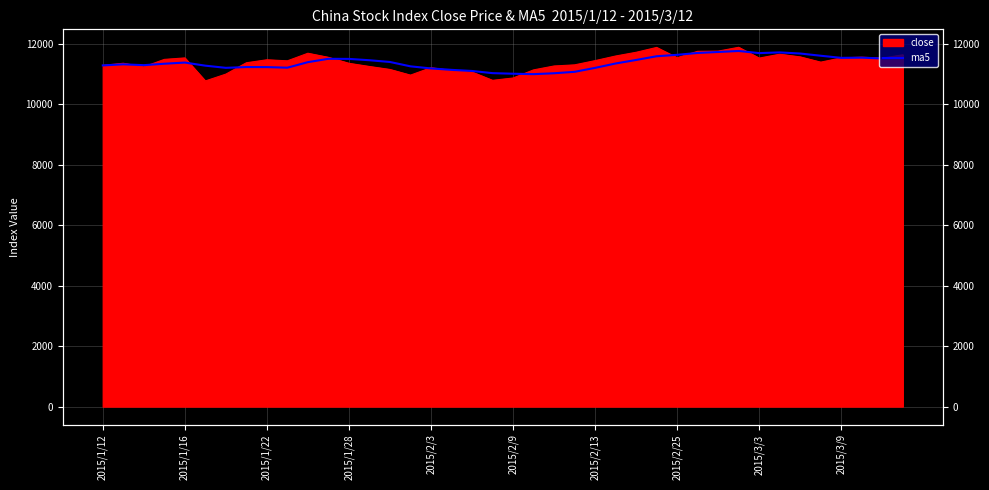

What is the difference between the values at 2015/2/13 and 2015/2/3?

18.0